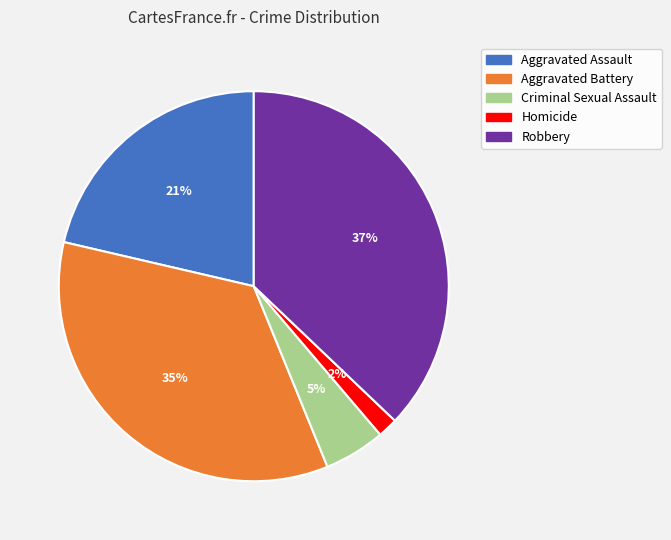

What is the smallest slice in the pie chart?

Homicide